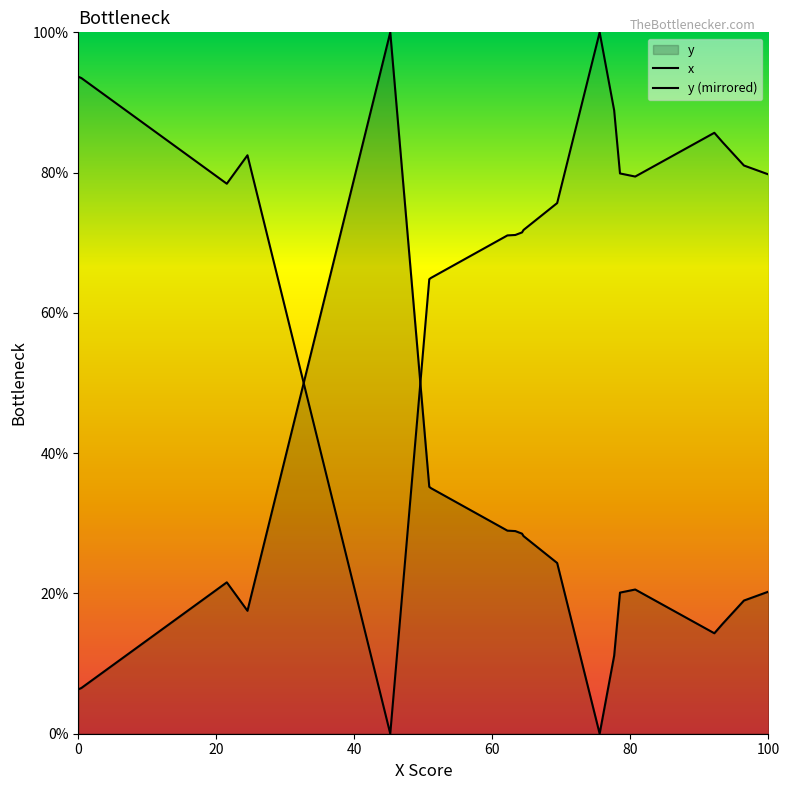

How many lines are shown in the chart?

2